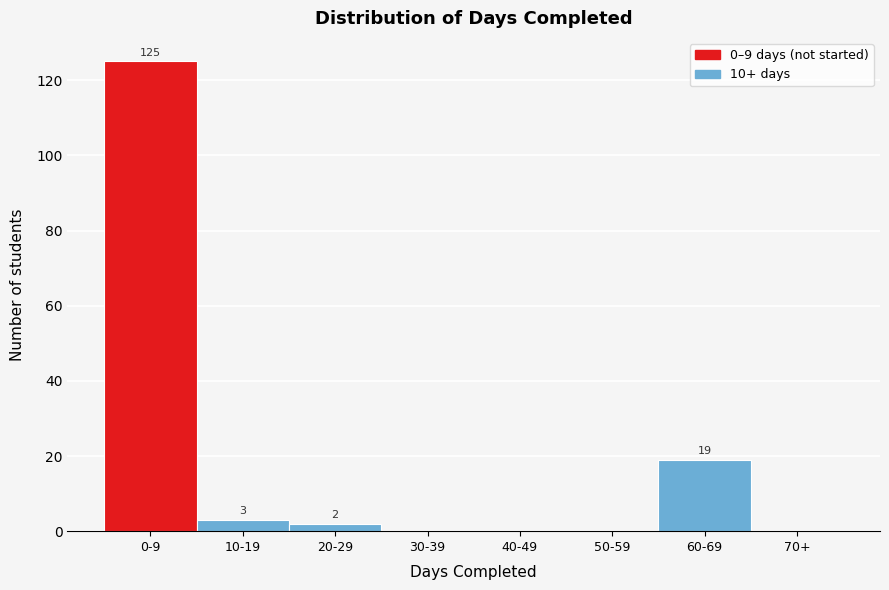

Reading left to right, transcribe all the data shown in this chart.

0-9=125	10-19=3	20-29=2	30-39=0	40-49=0	50-59=0	60-69=19	70+=0